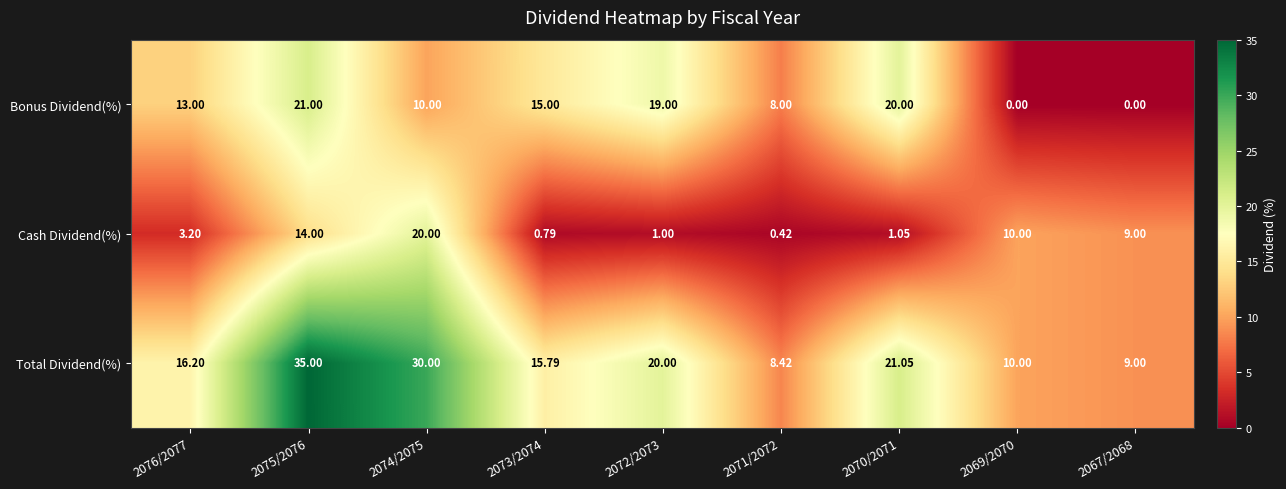

At 2076/2077, list the series in order from smallest to largest.

Cash Dividend(%), Bonus Dividend(%), Total Dividend(%)